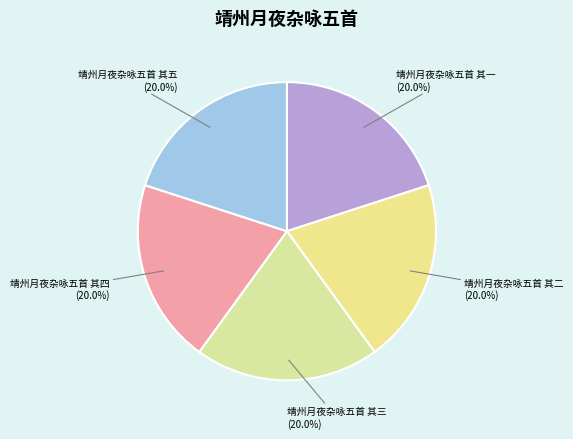

Do 靖州月夜杂咏五首 其四 and 靖州月夜杂咏五首 其一 together represent more than half of the pie?

No